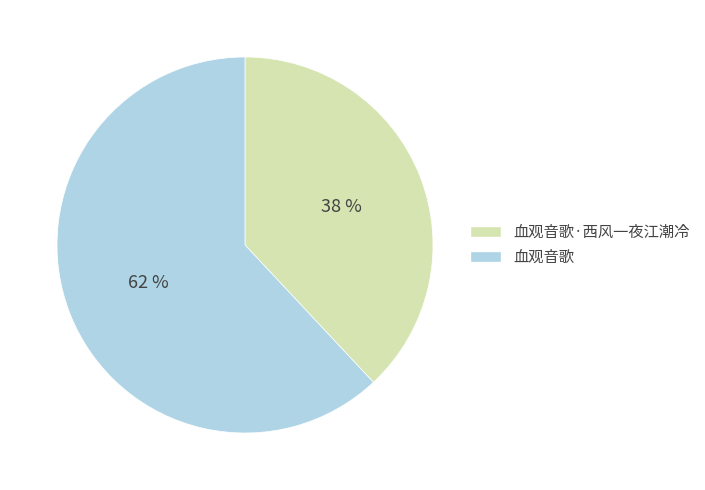

Is the sum of 血观音歌 and 血观音歌·西风一夜江潮冷 greater than half?

Yes